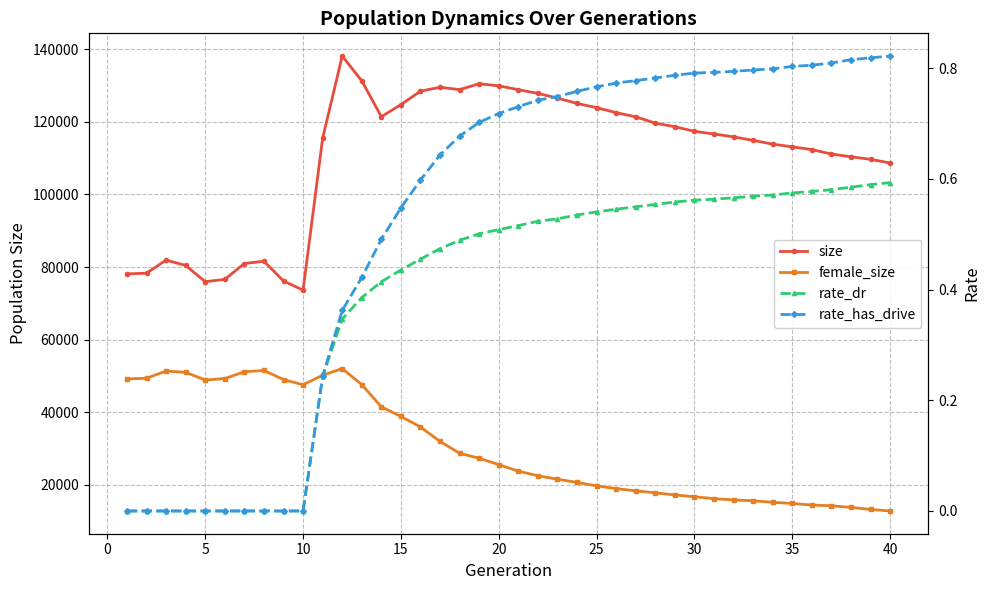

Count the number of data series in this chart.

4